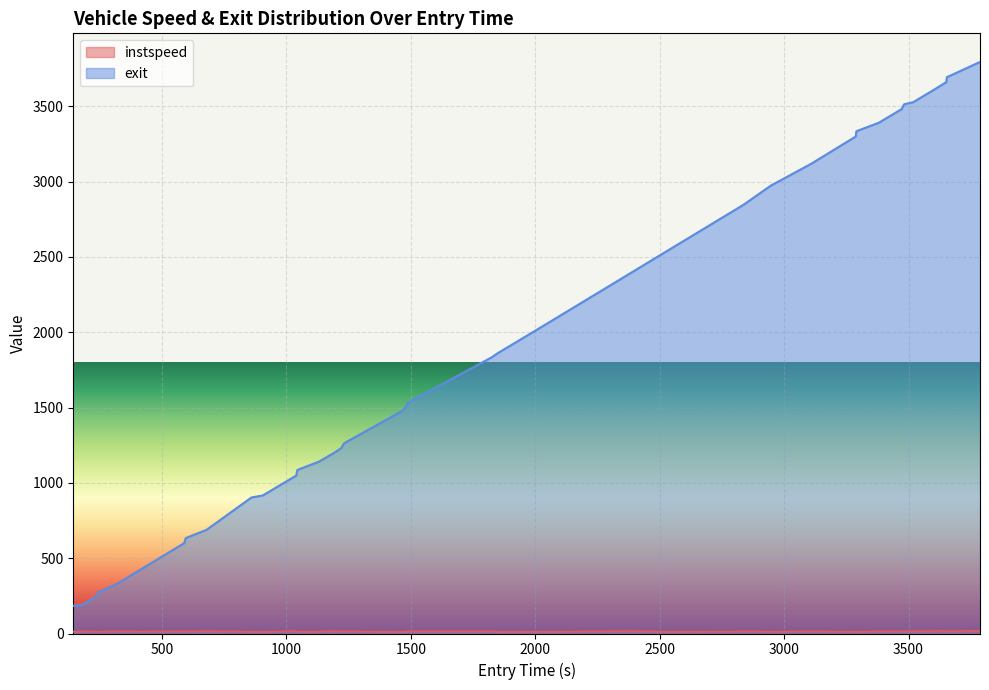

How many lines are shown in the chart?

2